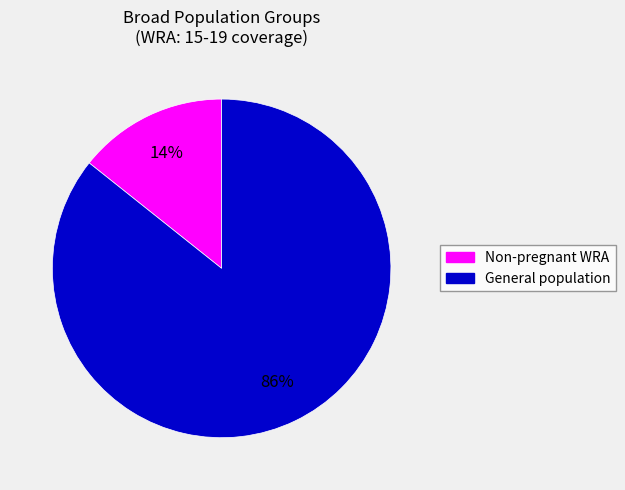

How many segments does this pie chart have?

2